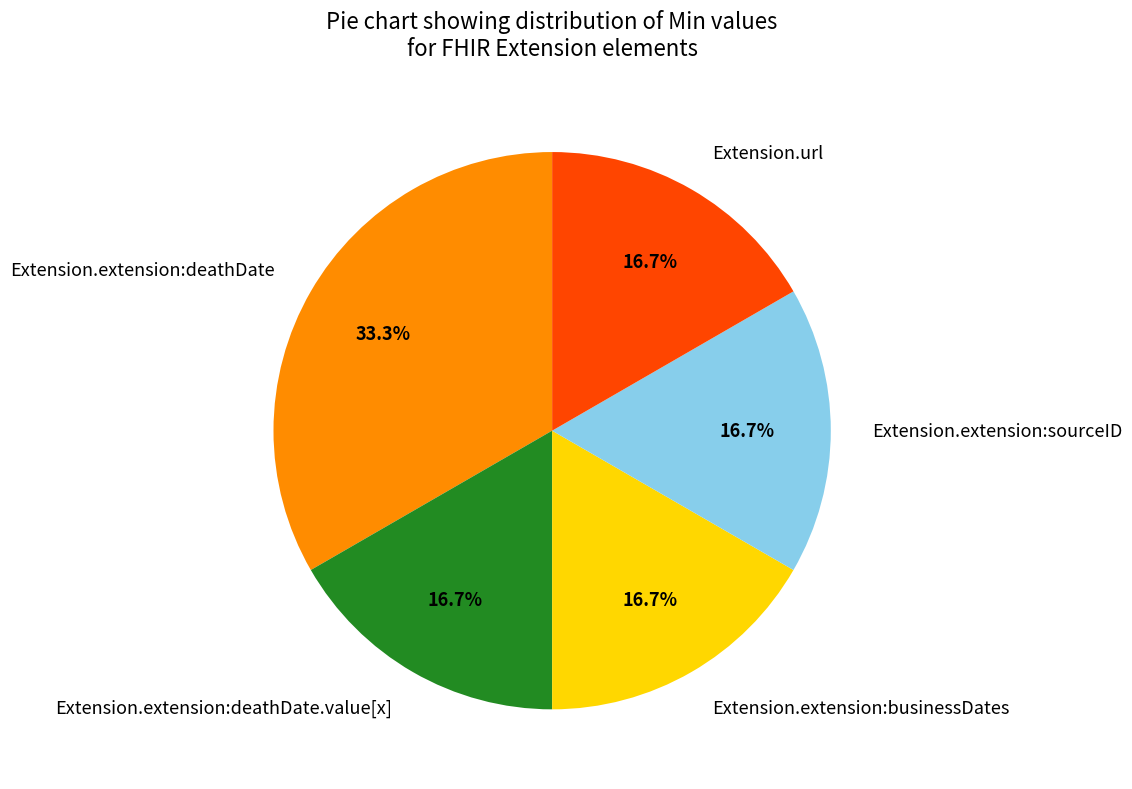

Count the number of slices in the pie.

5